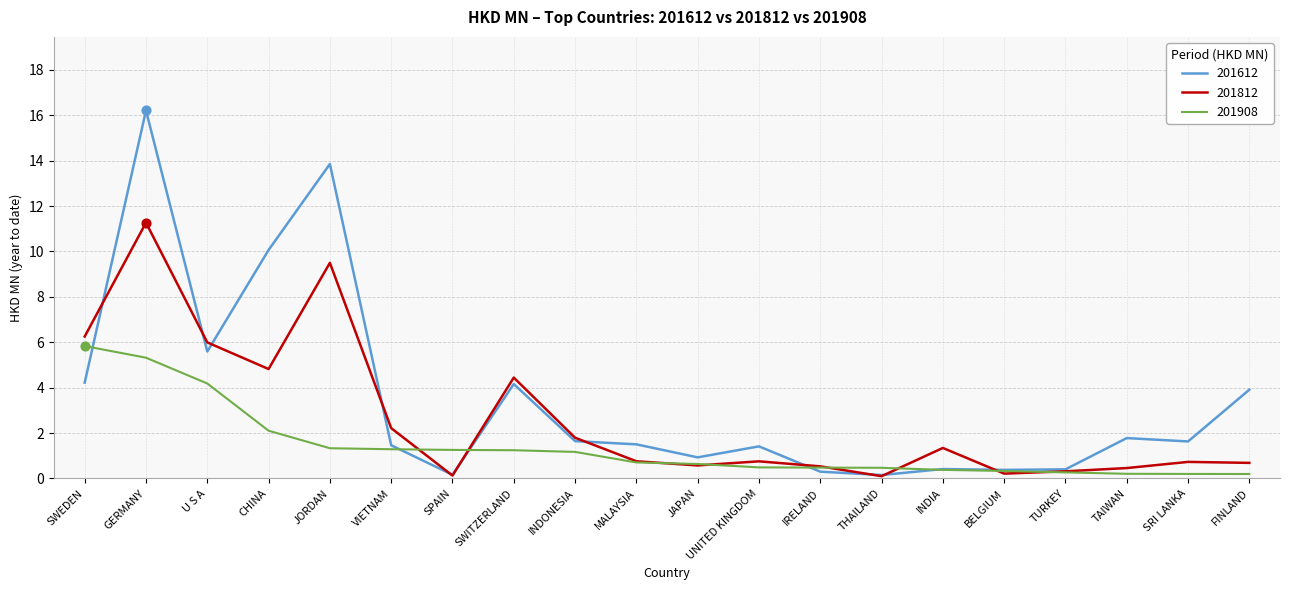

At which category is the sum across all series the highest?

GERMANY